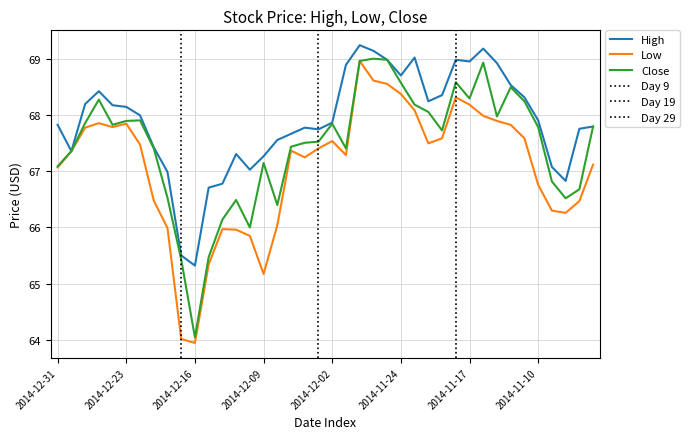

Rank the categories by Close value from highest to lowest.

2014-11-26, 2014-11-25, 2014-11-28, 2014-11-14, 2014-11-18, 2014-11-24, 2014-11-12, 2014-11-17, 2014-12-26, 2014-11-11, 2014-11-21, 2014-11-20, 2014-11-13, 2014-12-22, 2014-12-23, 2014-12-29, 2014-12-02, 2014-12-24, 2014-11-04, 2014-11-10, 2014-11-19, 2014-12-03, 2014-12-04, 2014-12-05, 2014-12-19, 2014-12-01, 2014-12-30, 2014-12-09, 2014-12-31, 2014-11-07, 2014-11-05, 2014-12-18, 2014-11-06, 2014-12-11, 2014-12-08, 2014-12-12, 2014-12-10, 2014-12-15, 2014-12-17, 2014-12-16